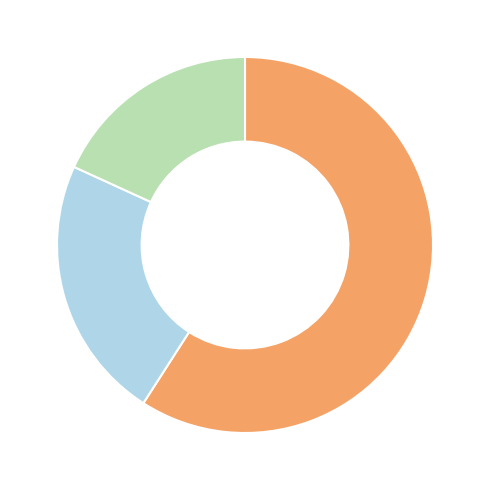

Does any single category account for the majority?

Yes